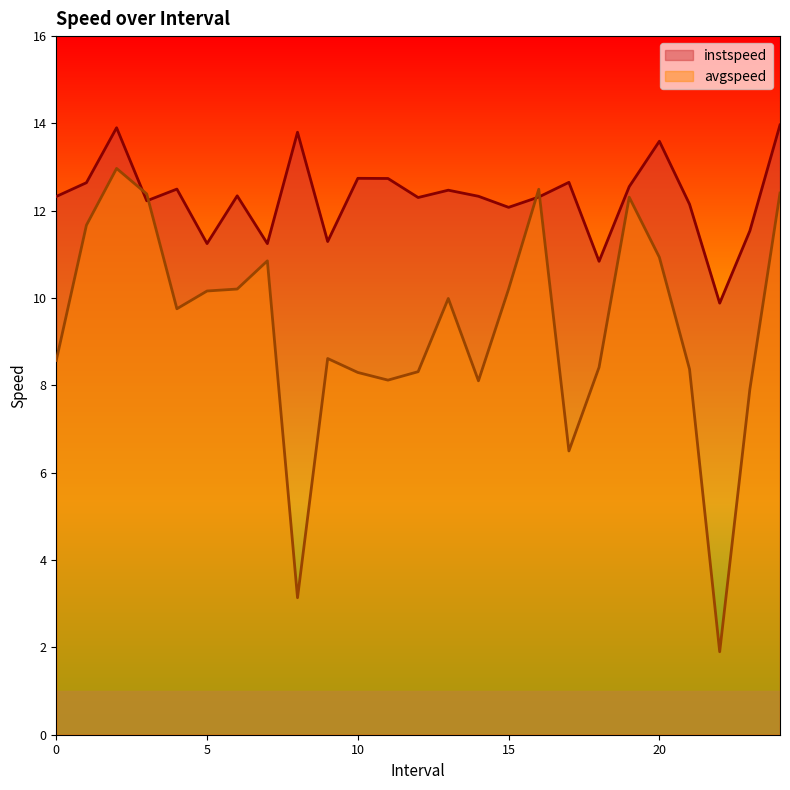

How many categories are shown in the chart?

25